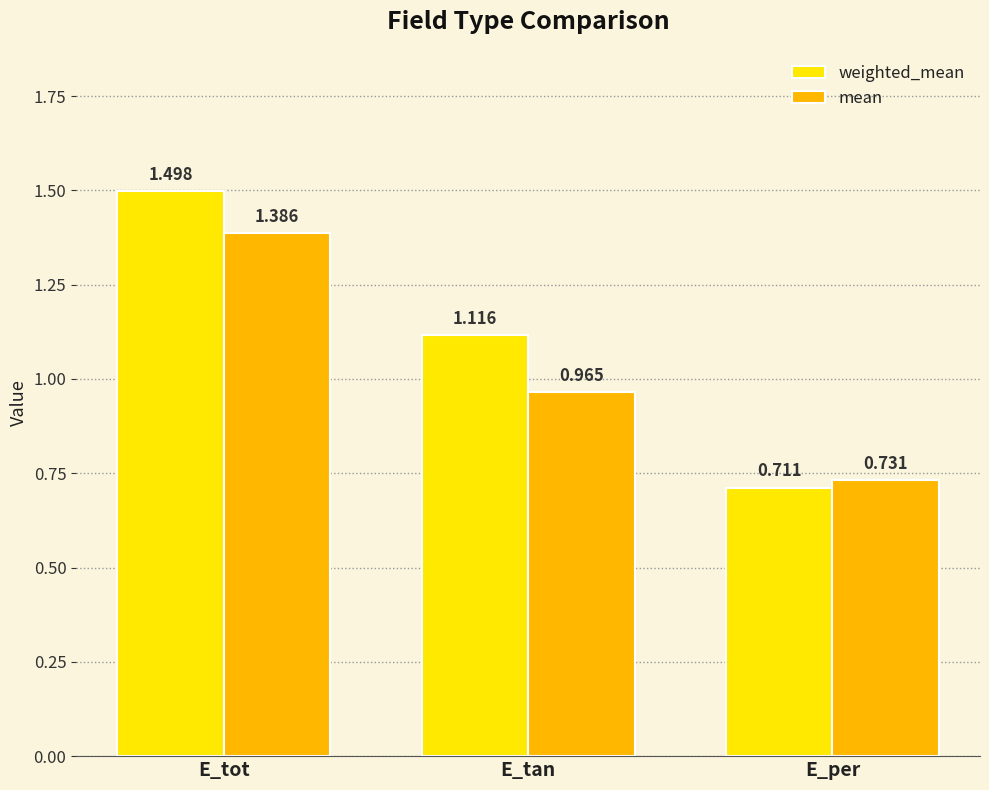

Where is mean nearest to the value 1?

E_tan